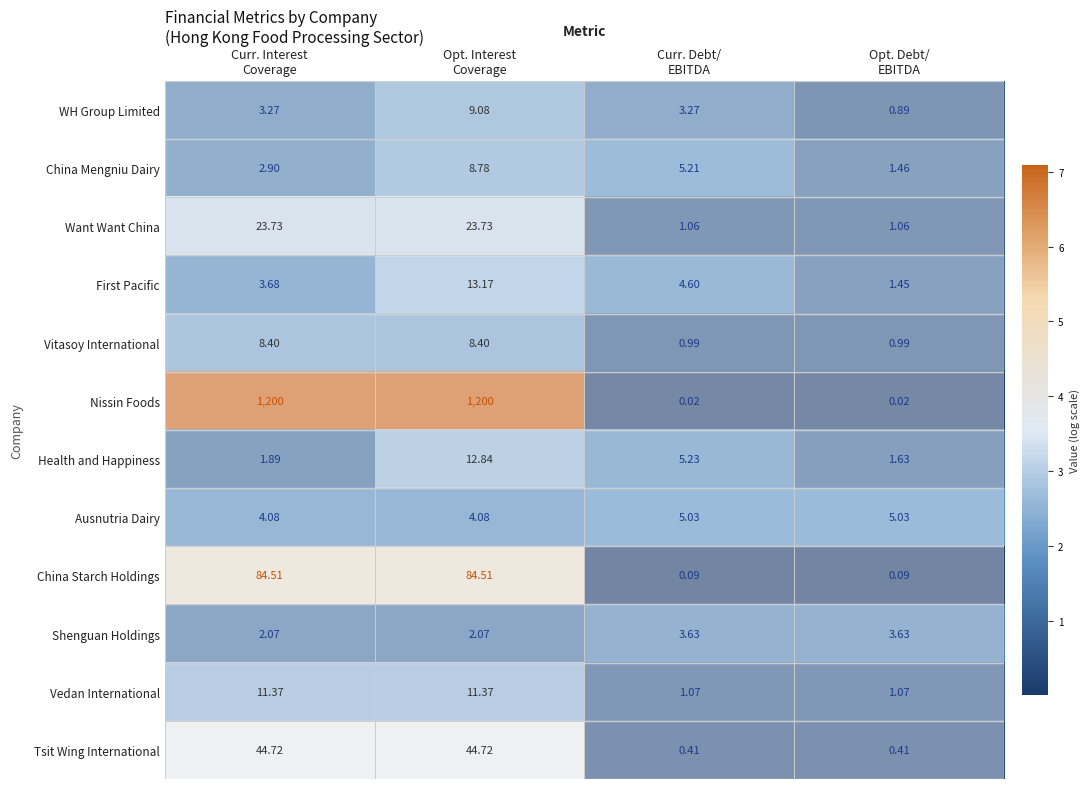

Which series has the largest range (max minus min)?

Nissin Foods